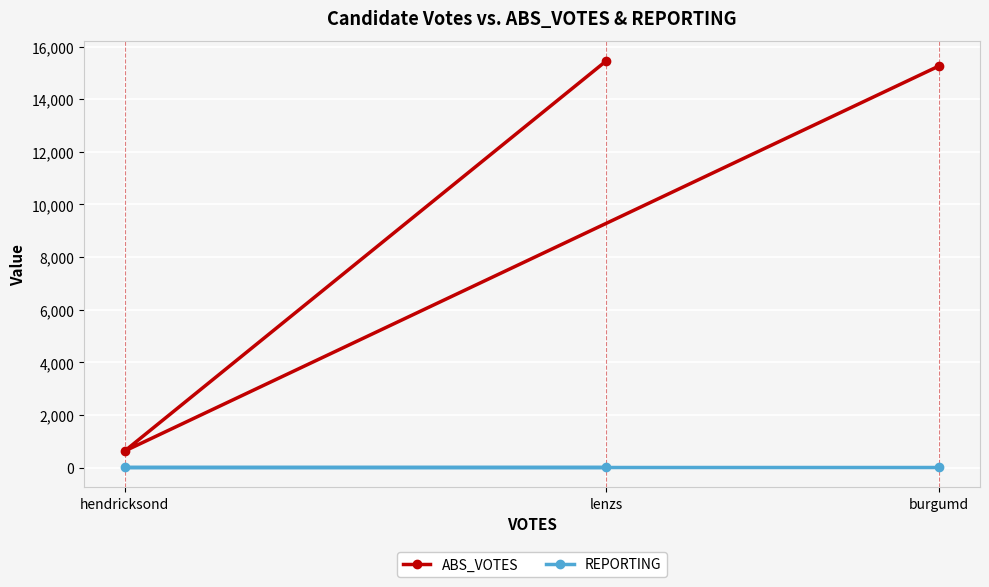

Reading right to left, extract all data points from this chart.

ABS_VOTES: burgumd=15265	lenzs=15450	hendricksond=630
REPORTING: burgumd=38	lenzs=38	hendricksond=38